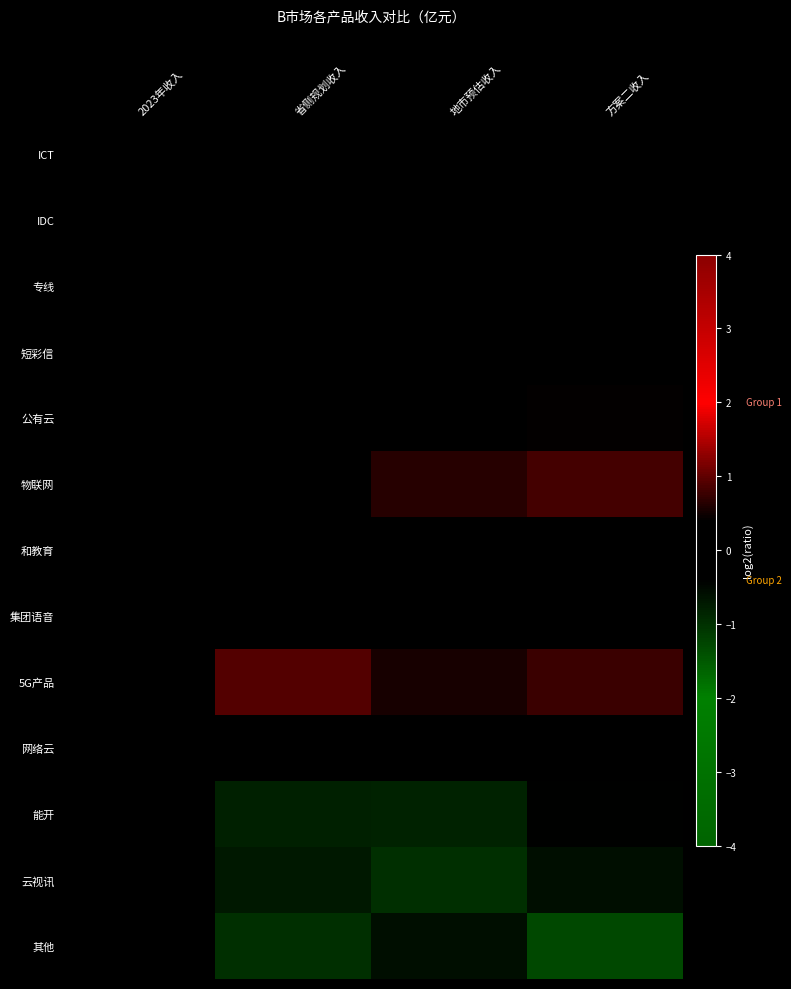

Rank the series by their maximum value, from highest to lowest.

5G产品, 物联网, 公有云, ICT, 专线, IDC, 短彩信, 网络云, 和教育, 集团语音, 能开, 云视讯, 其他